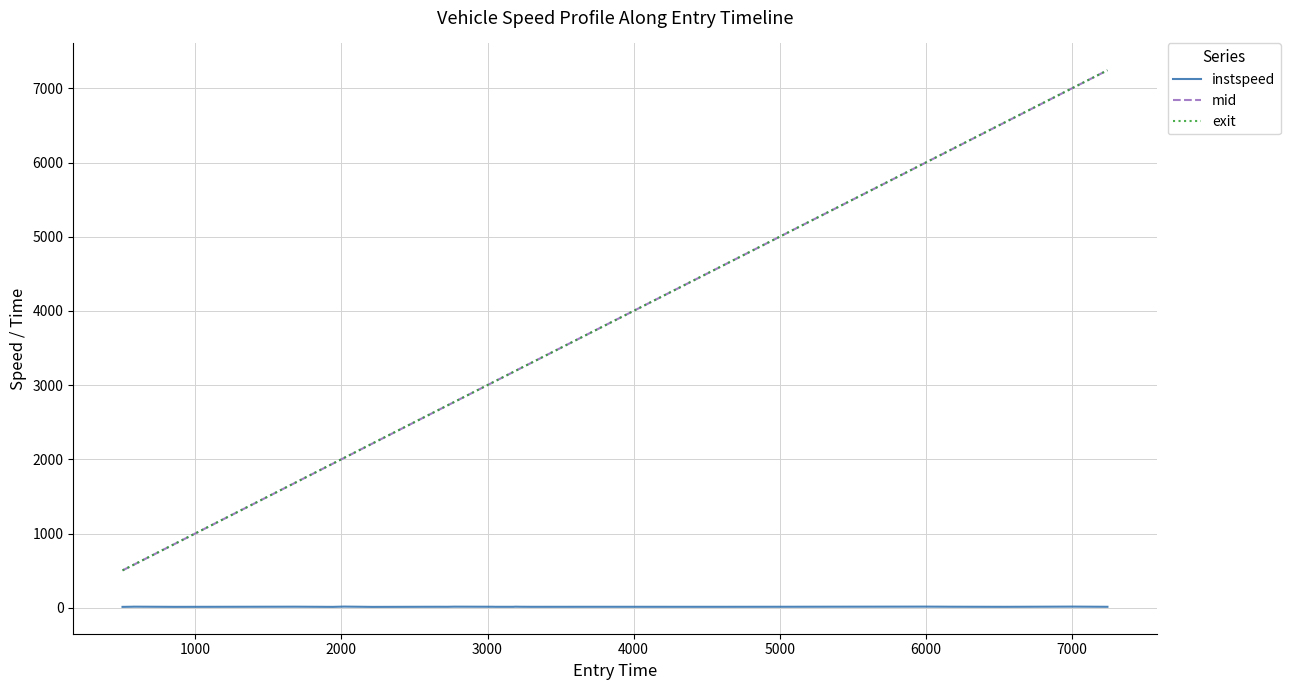

Which series has the widest spread of values?

mid